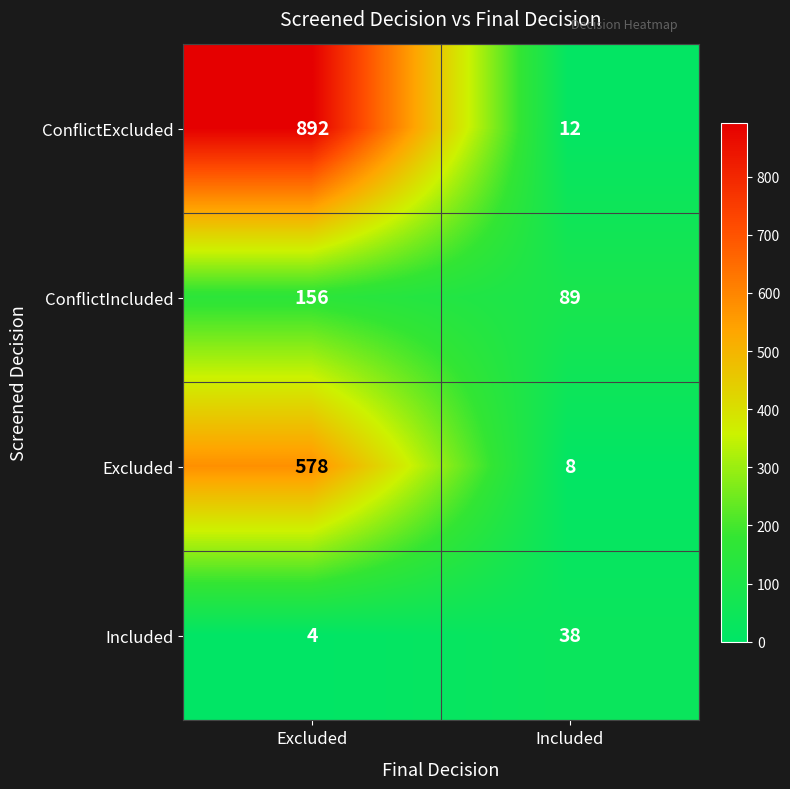

Which series changed the most between Excluded and Included?

ConflictExcluded